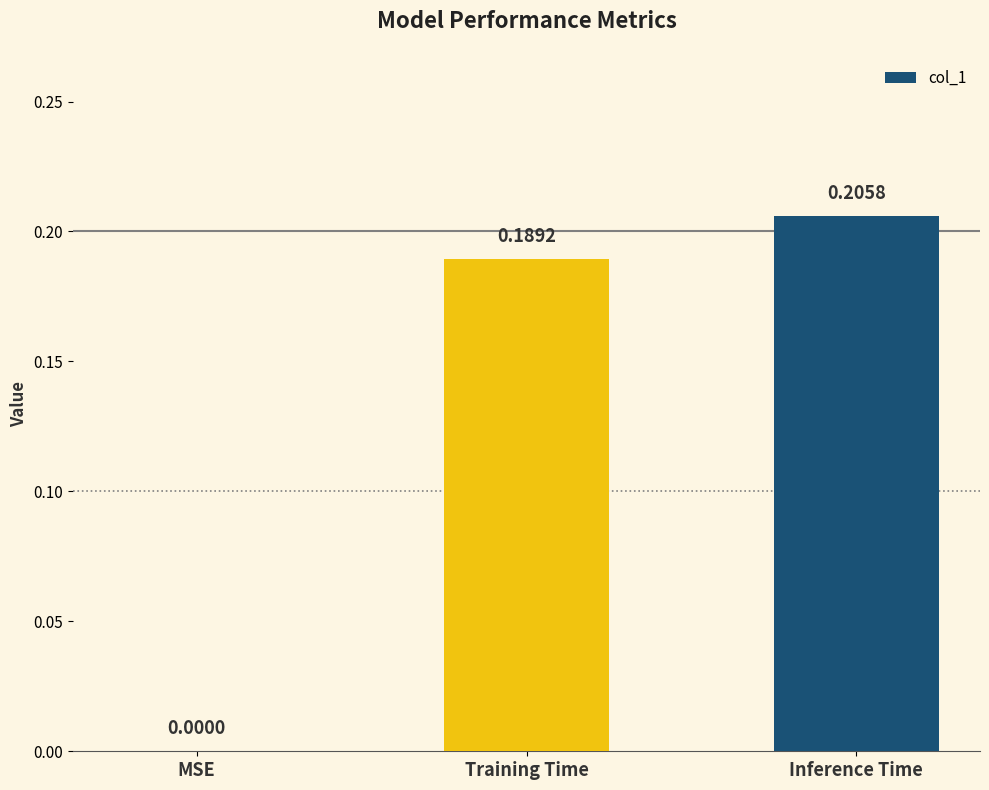

True or false: the data shows -0.1 at MSE.

False